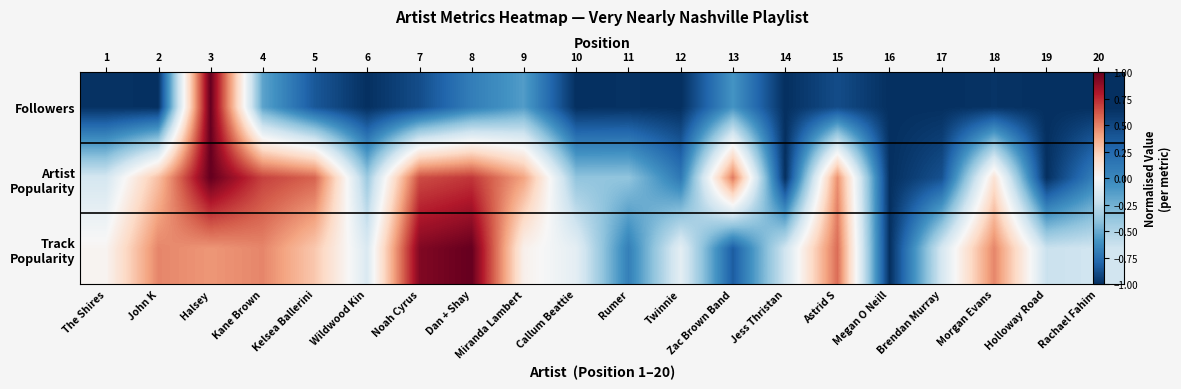

Between Halsey and Noah Cyrus, which series saw the biggest shift?

Followers